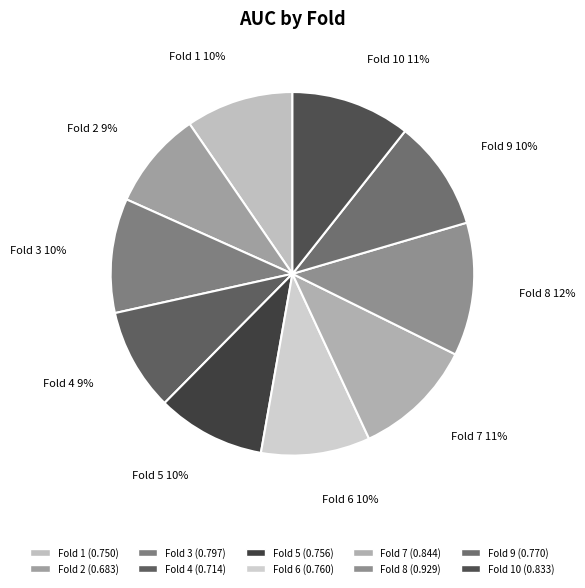

Does Fold 9 represent more than half of the total?

No